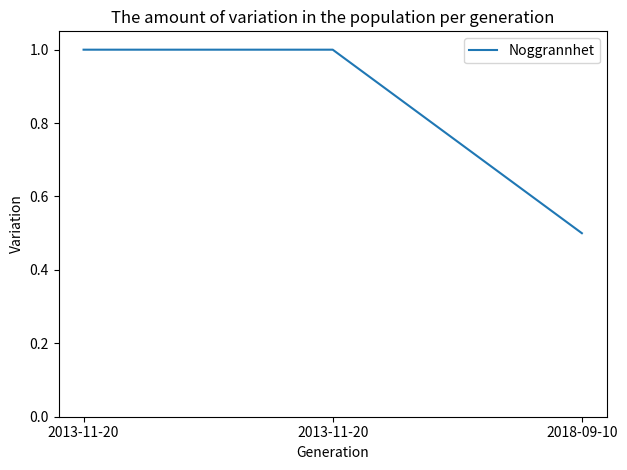

How many lines are shown in the chart?

1